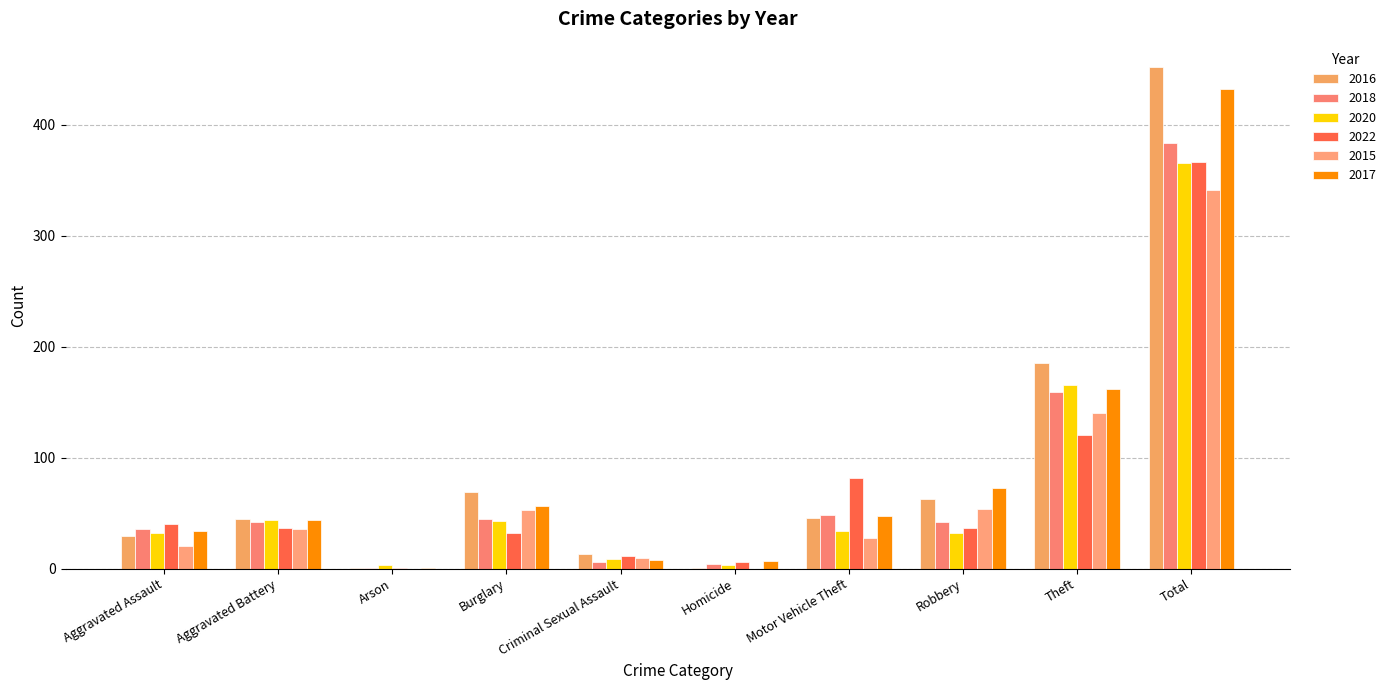

At which label is 2020 closest to 184?

Theft